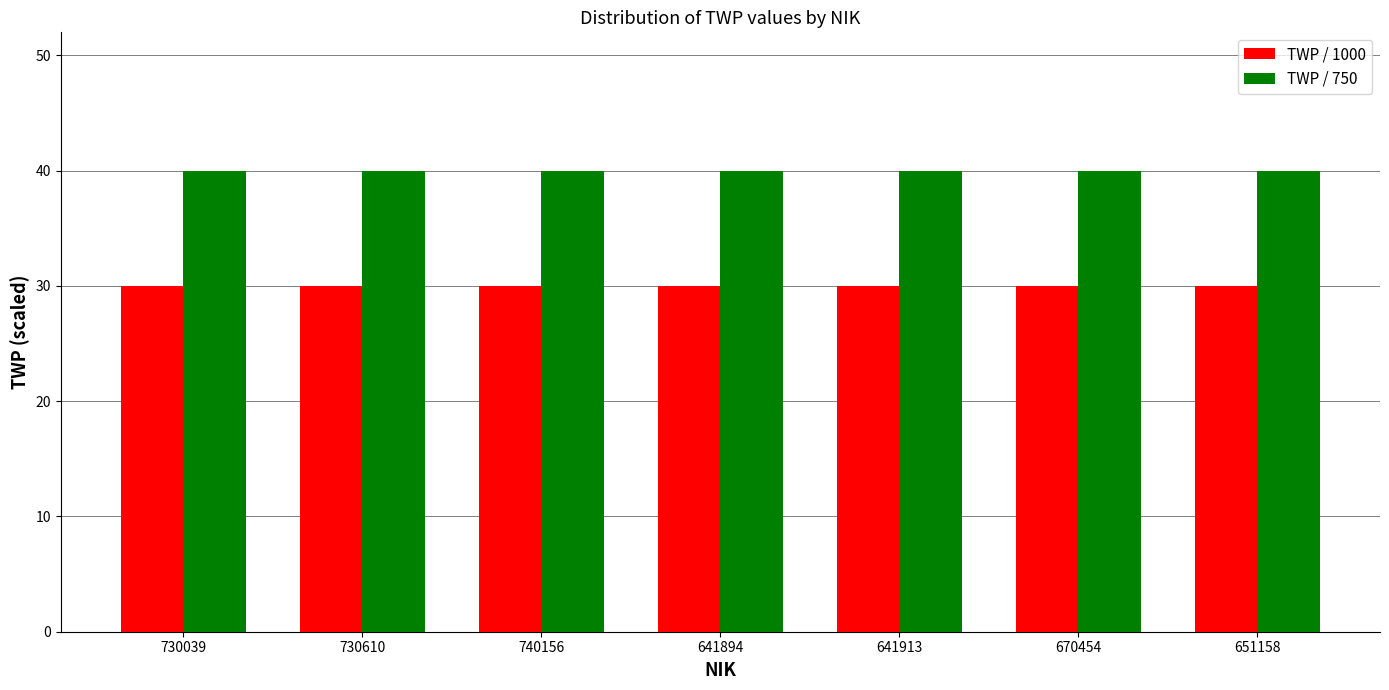

What is the highest value of the TWP / 1000 series?

30